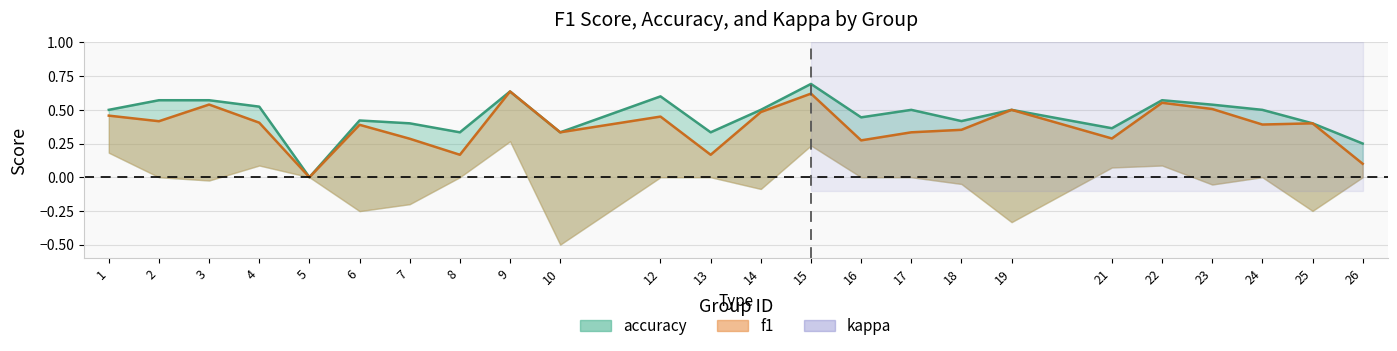

True or false: accuracy and f1 intersect in this chart.

False